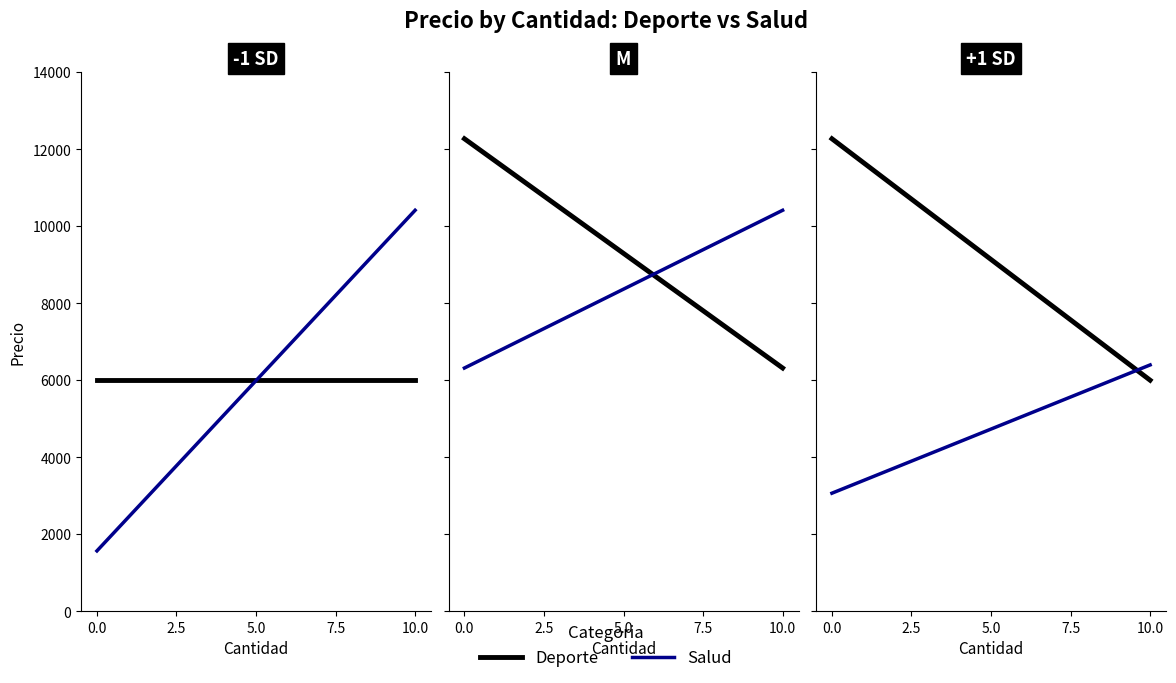

Is the value of Deporte at 0.0 greater than the value of Salud at 10.0?

Yes